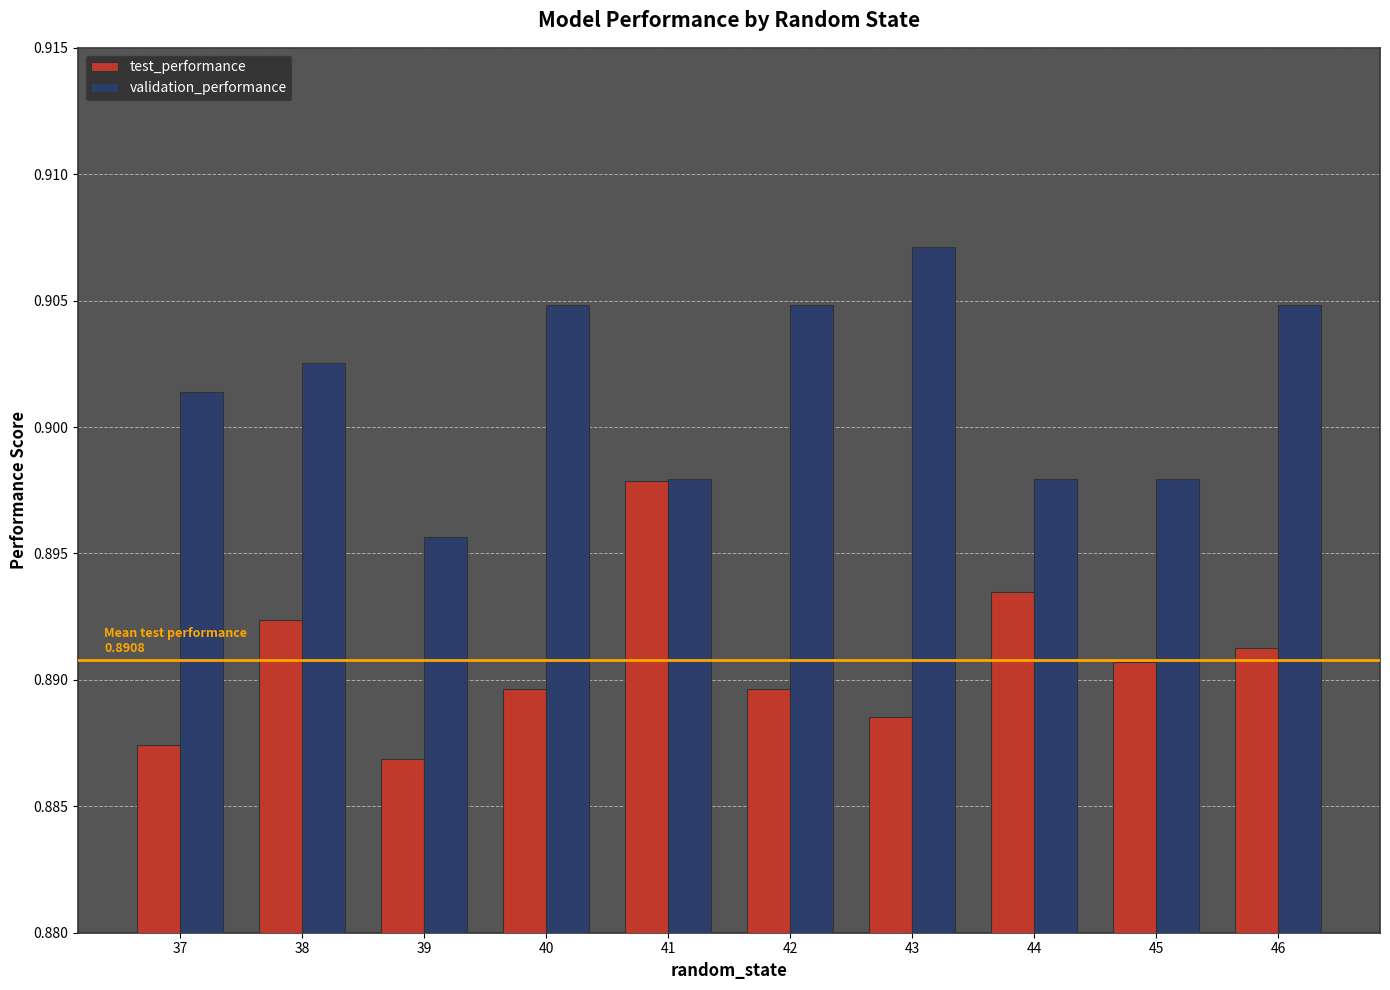

Which series changed the most between 39 and 41?

test_performance